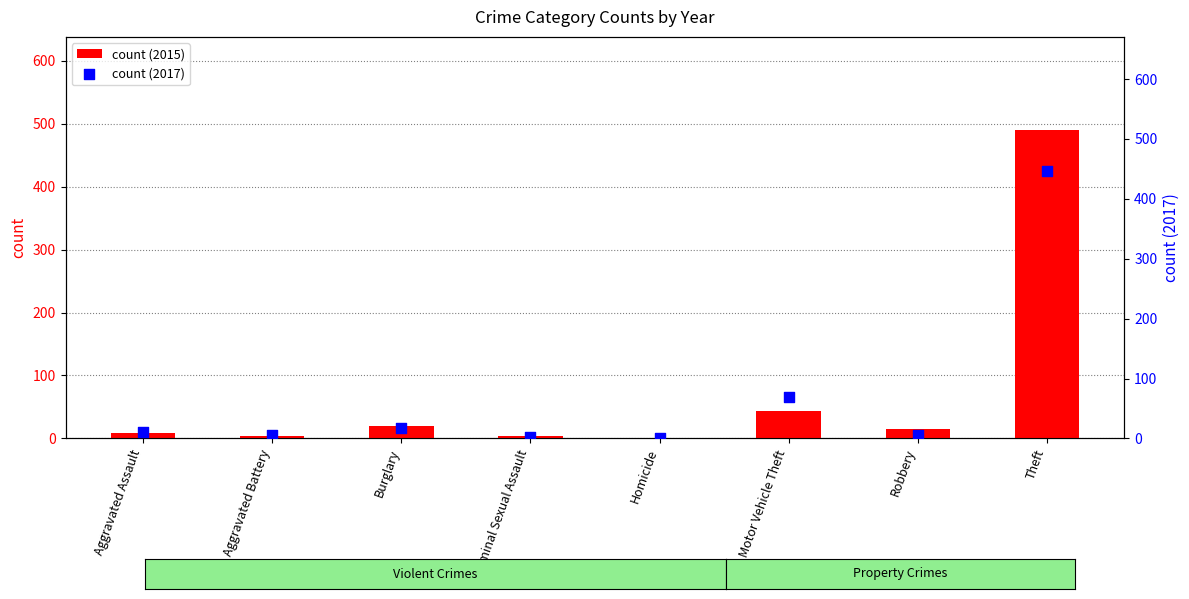

At how many categories does at least one series exceed 106?

1